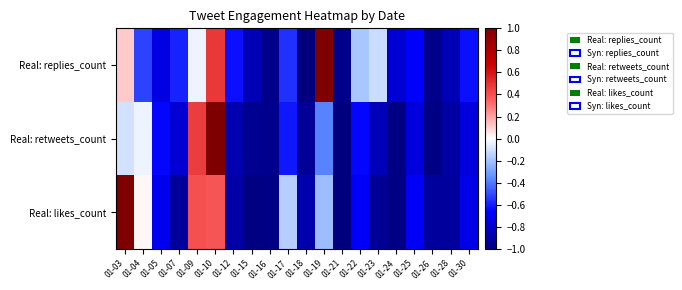

What is the difference between the highest and lowest values at 01-17?

0.5